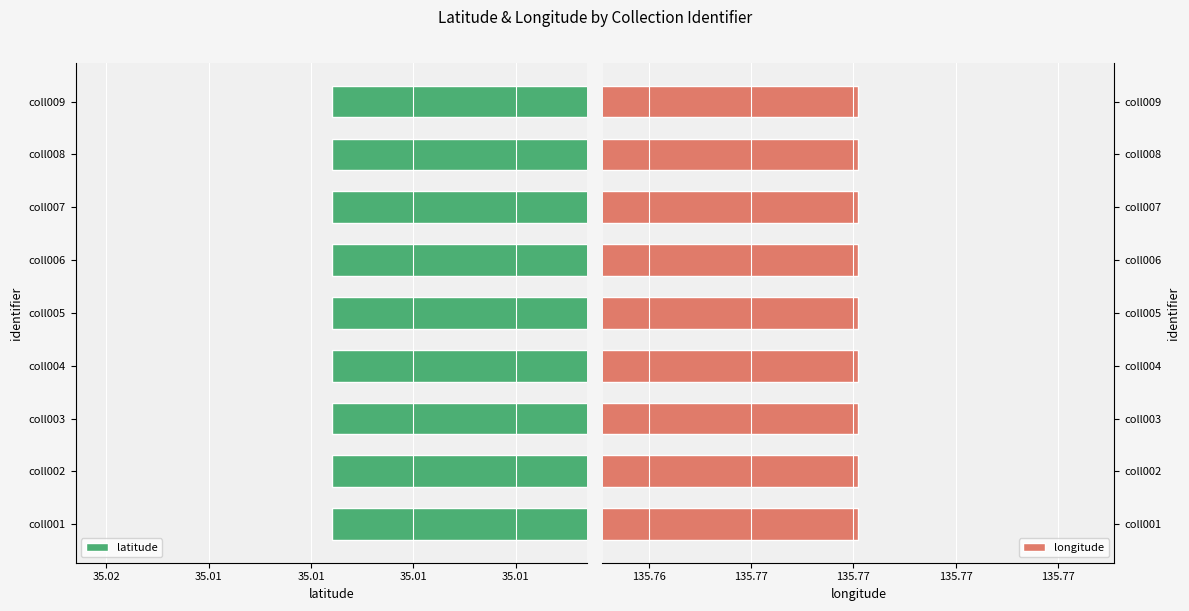

How many bars are there in each group?

2